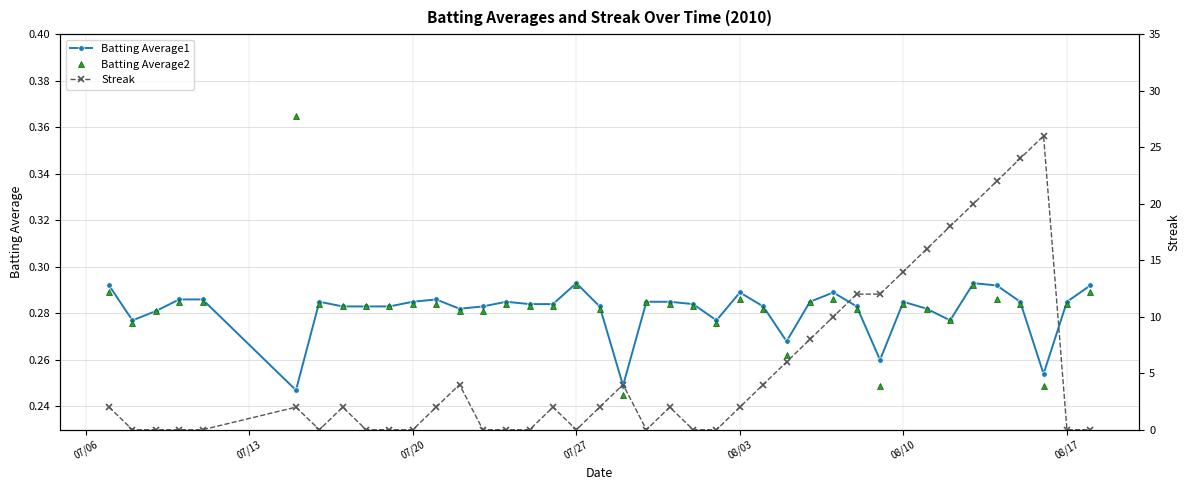

How many values in Streak are above zero?

23